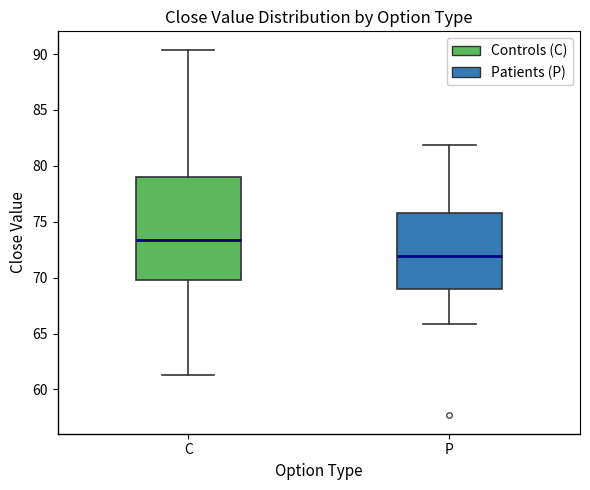

Where does the upper whisker of the box for P end on the y-axis? The values are not printed on the chart, so give them approximately, as read against the axis.

82.0